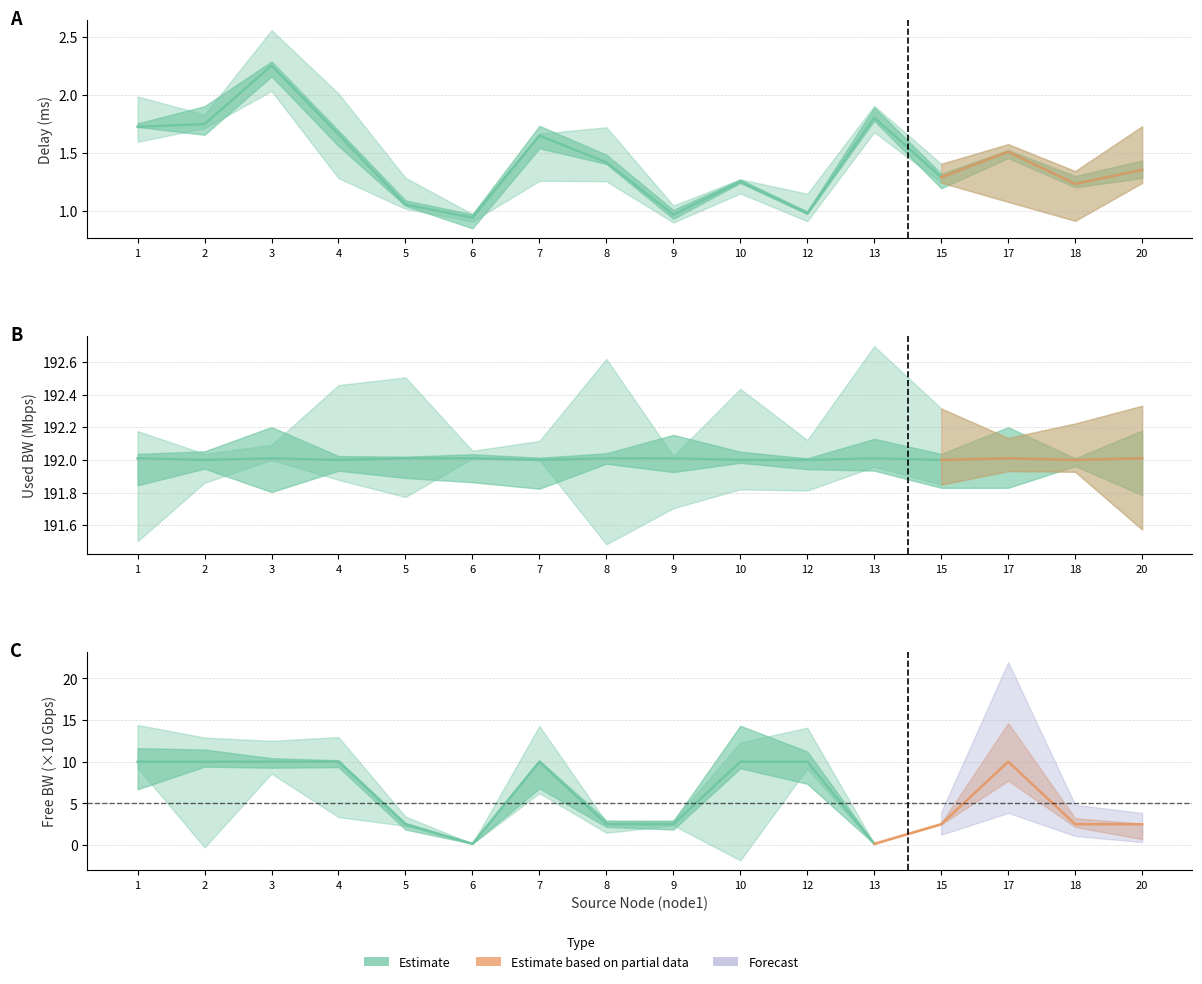

List the labels in order of delay value, smallest first.

6, 9, 12, 5, 18, 10, 15, 20, 8, 17, 7, 4, 1, 2, 13, 3